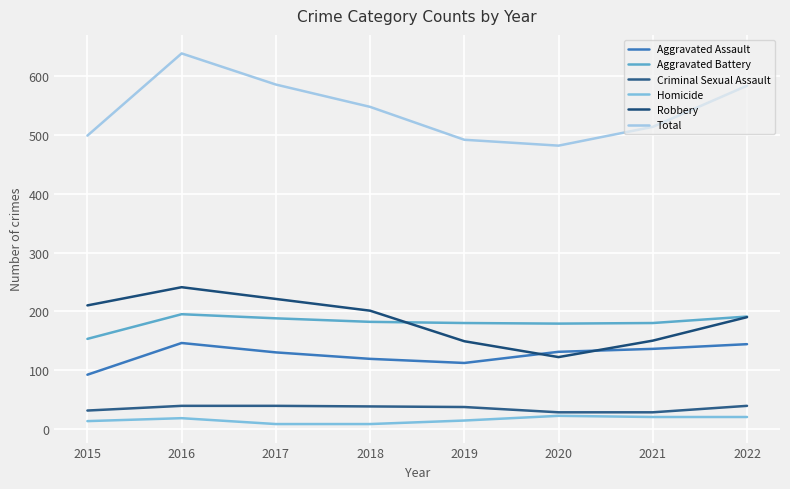

True or false: Criminal Sexual Assault and Aggravated Battery cross at least once.

False